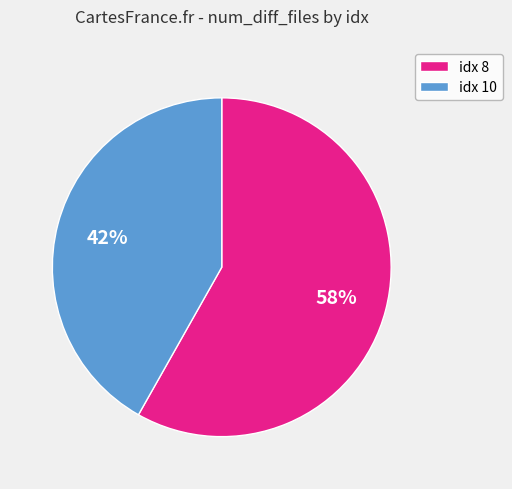

To the nearest percent, what percentage of the pie is idx 8?

58%